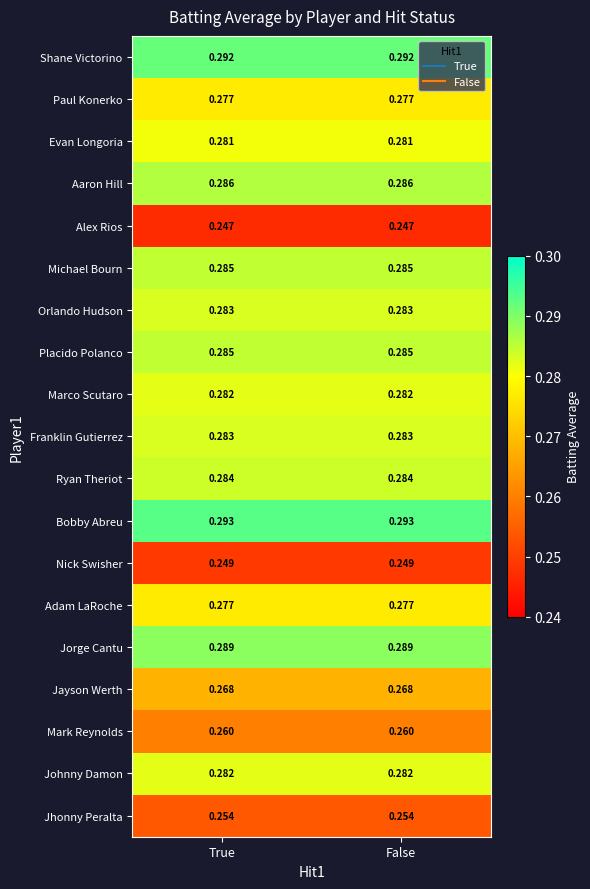

Which series has the largest total across all categories?

Bobby Abreu